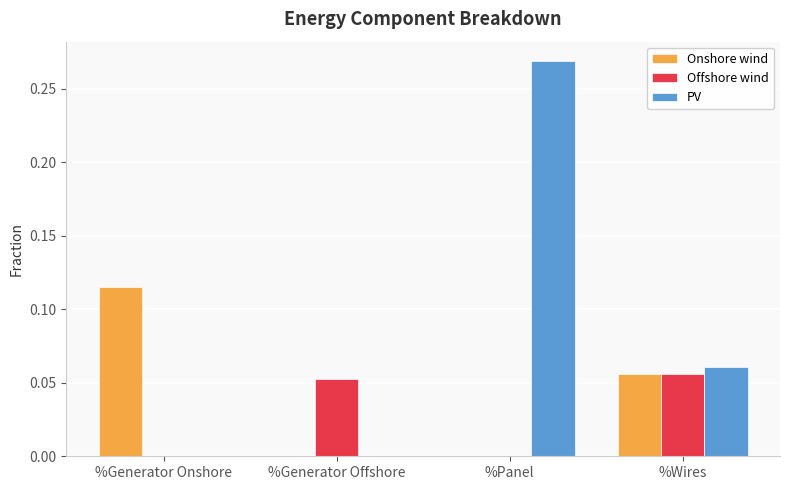

At which label does PV reach its peak?

%Panel